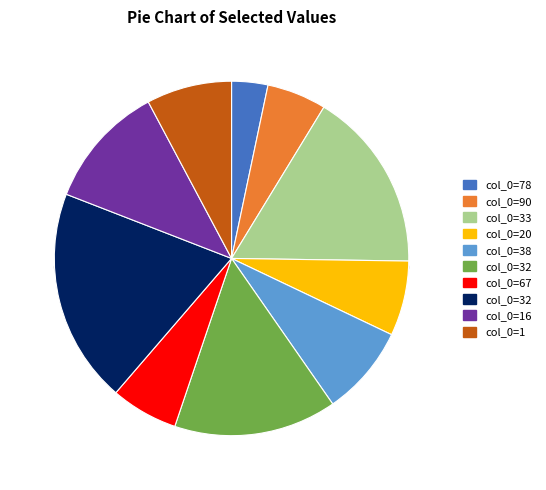

Rank the categories by value from highest to lowest.

32, 33, 32, 16, 38, 1, 20, 67, 90, 78